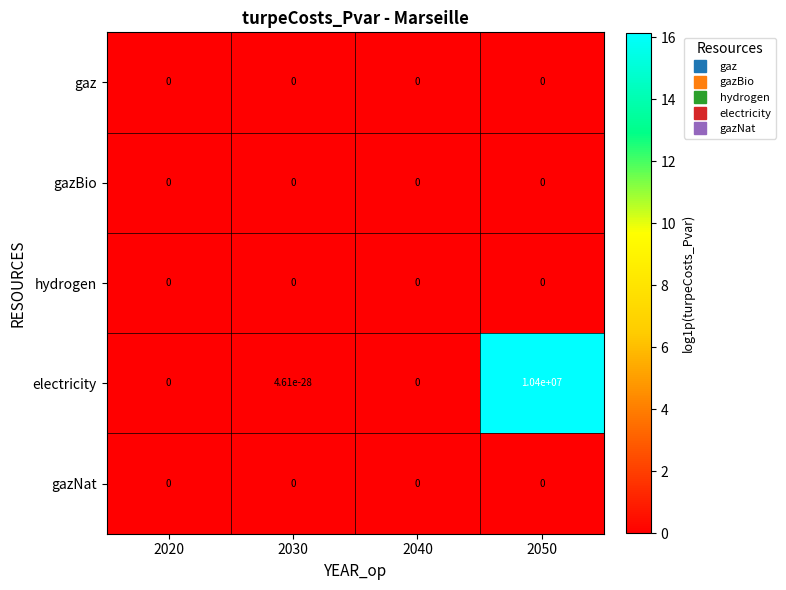

At which category does the chart reach its peak across all series?

2050